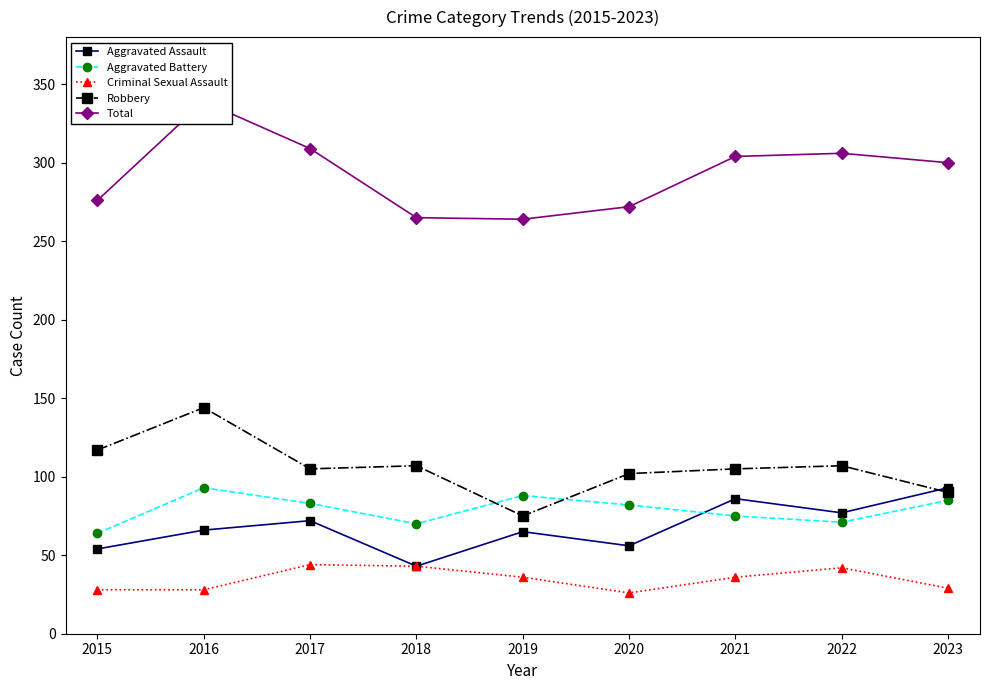

Reading right to left, transcribe all the data shown in this chart.

Aggravated Assault: 2023=93	2022=77	2021=86	2020=56	2019=65	2018=43	2017=72	2016=66	2015=54
Aggravated Battery: 2023=85	2022=71	2021=75	2020=82	2019=88	2018=70	2017=83	2016=93	2015=64
Criminal Sexual Assault: 2023=29	2022=42	2021=36	2020=26	2019=36	2018=43	2017=44	2016=28	2015=28
Robbery: 2023=90	2022=107	2021=105	2020=102	2019=75	2018=107	2017=105	2016=144	2015=117
Total: 2023=300	2022=306	2021=304	2020=272	2019=264	2018=265	2017=309	2016=339	2015=276